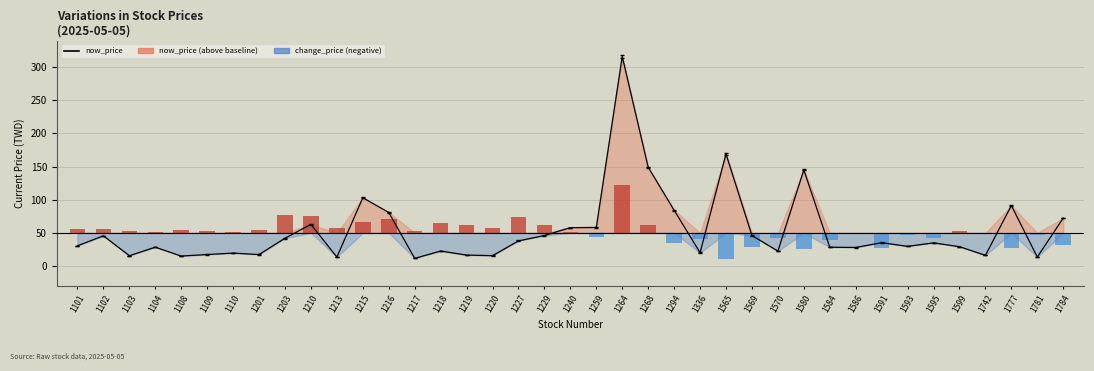

What is the ratio of the value at 1264 to the value at 1591?

9.0